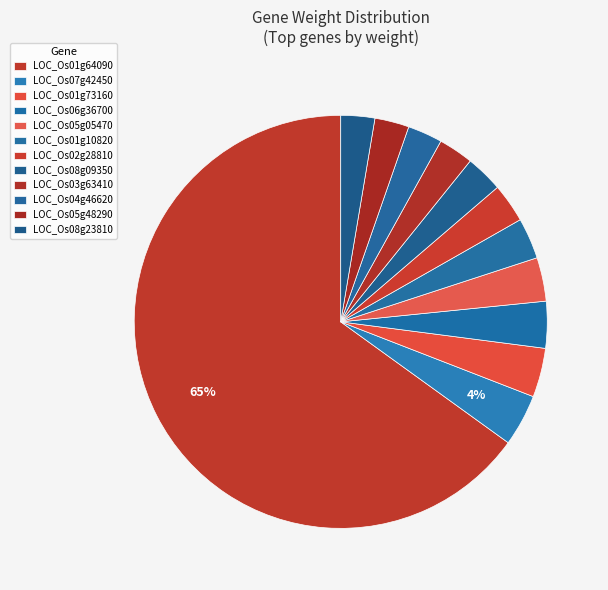

Between LOC_Os05g05470 and LOC_Os05g48290, which is larger?

LOC_Os05g05470